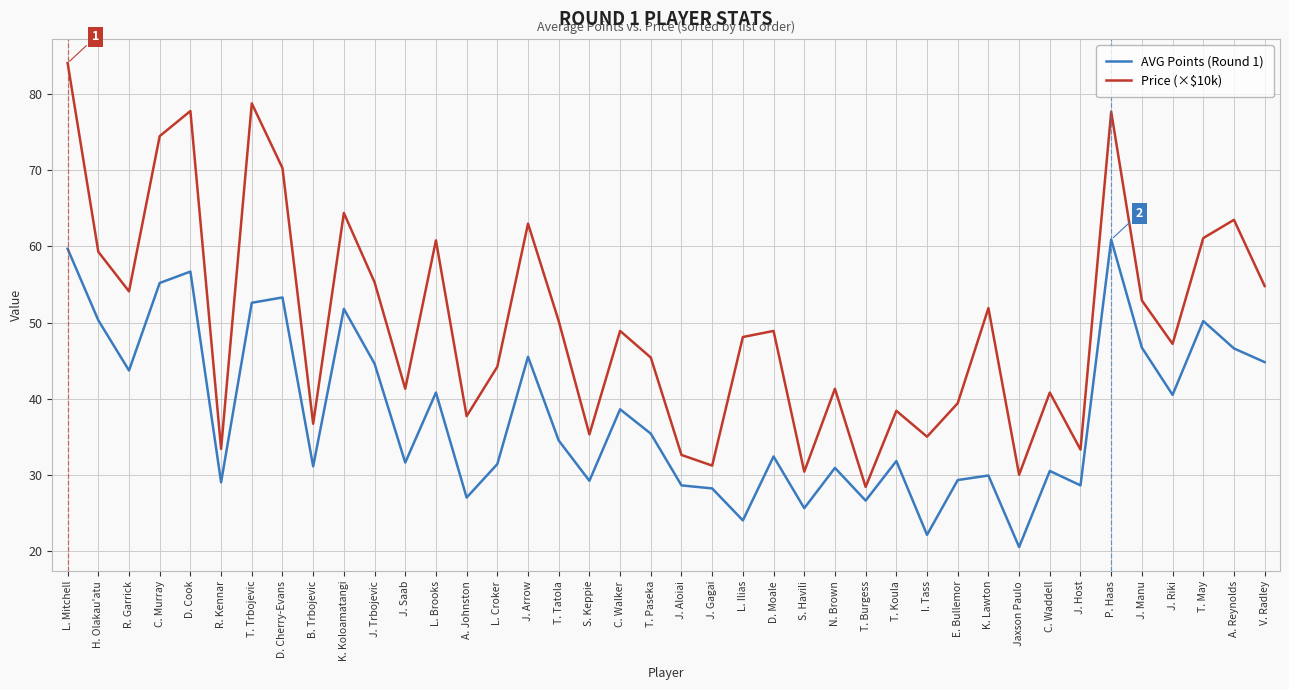

The Price (×$10k) series shows 64.4 at K. Koloamatangi. True or false?

True